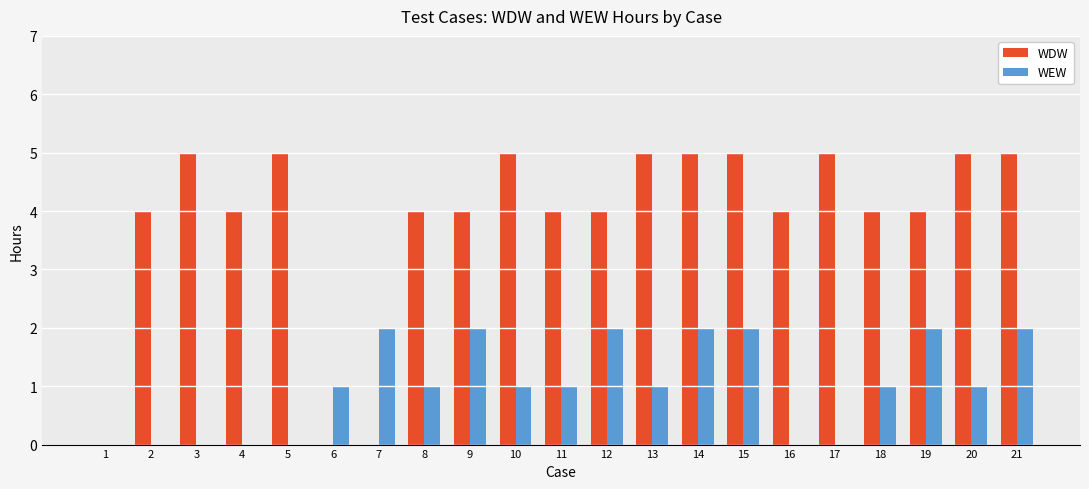

How many groups of bars are there?

21